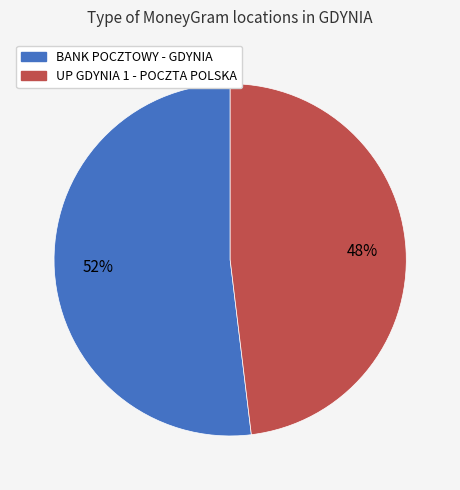

To the nearest percent, what is the average slice percentage?

50%